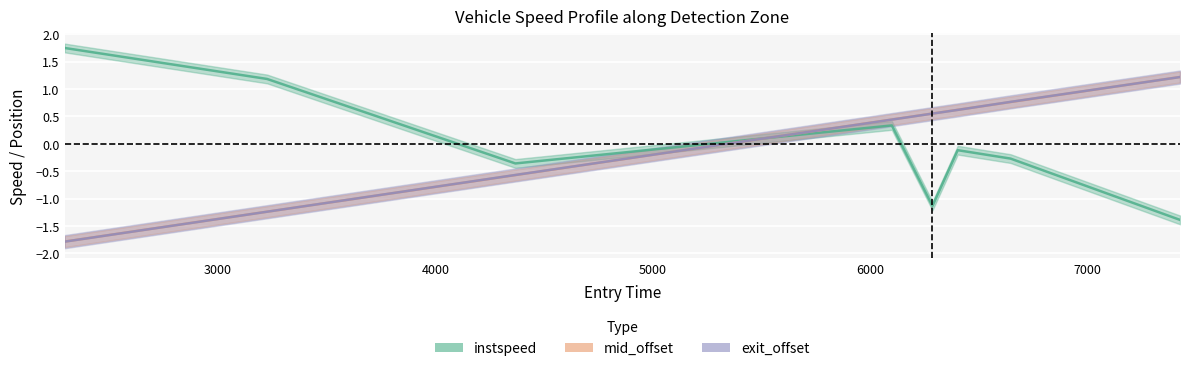

How many data points does each series have?

8